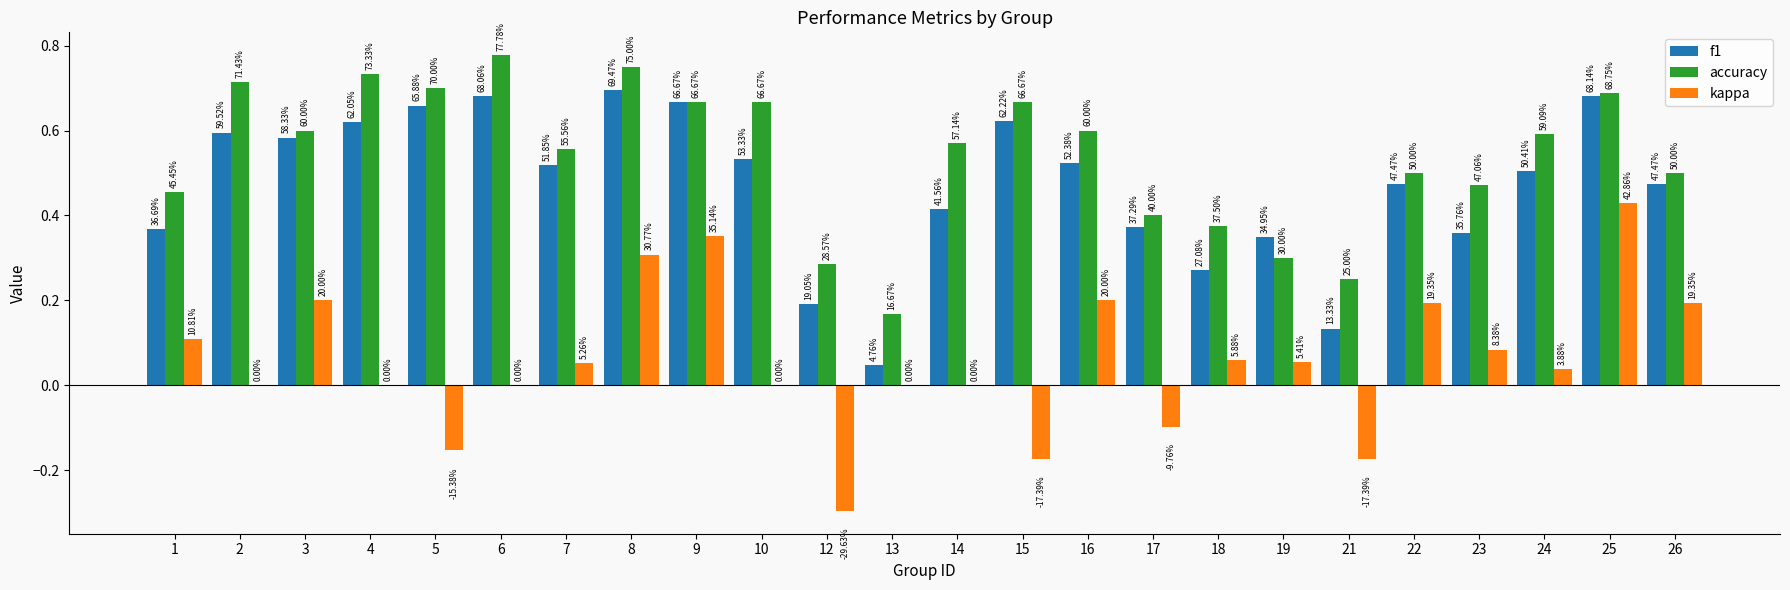

What is the difference between the kappa values at 13 and 23?

0.1